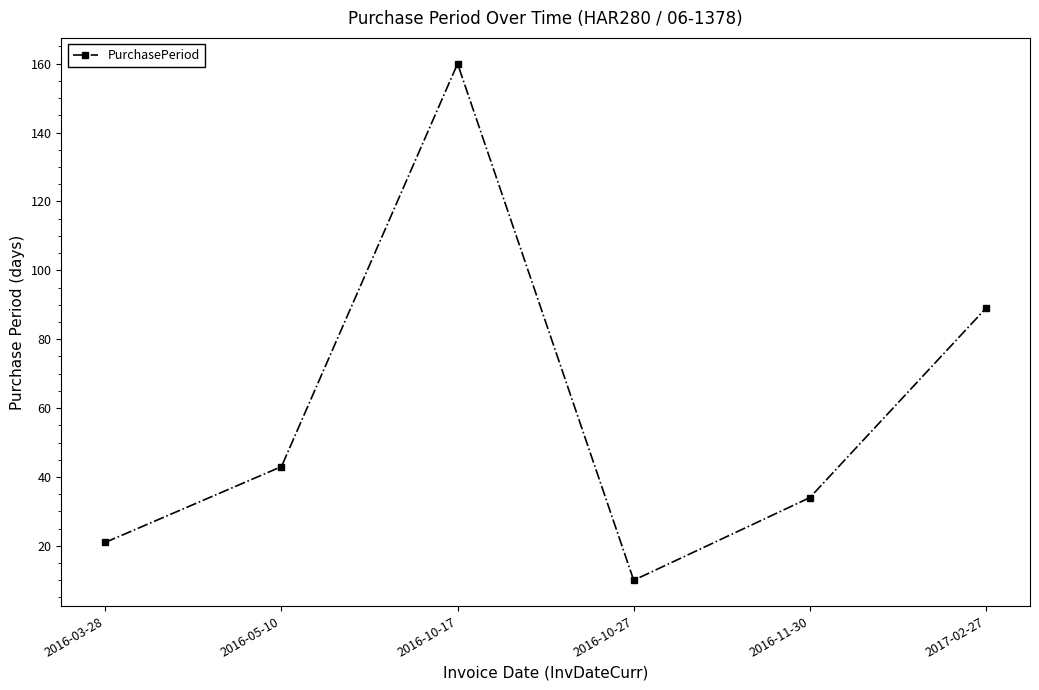

Rank the categories by value from lowest to highest.

2016-10-27, 2016-03-28, 2016-11-30, 2016-05-10, 2017-02-27, 2016-10-17